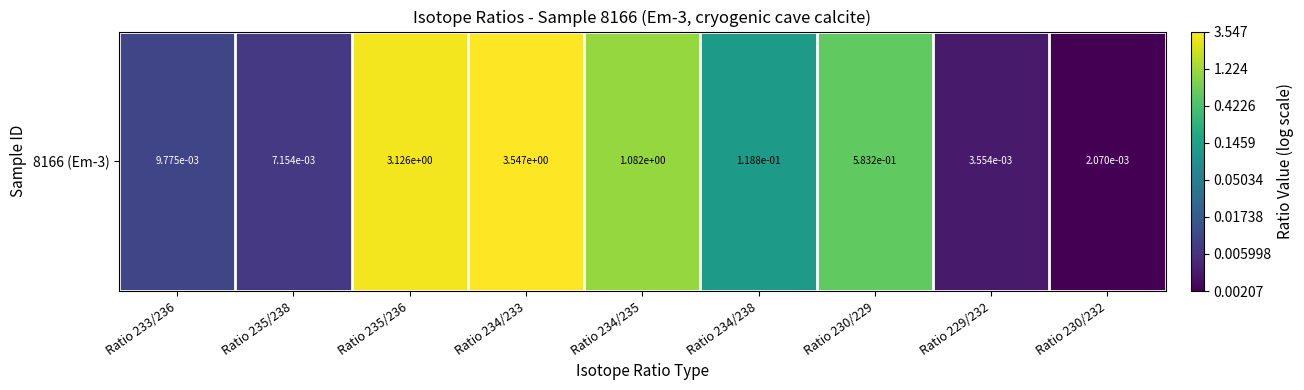

How many values are below 0?

6